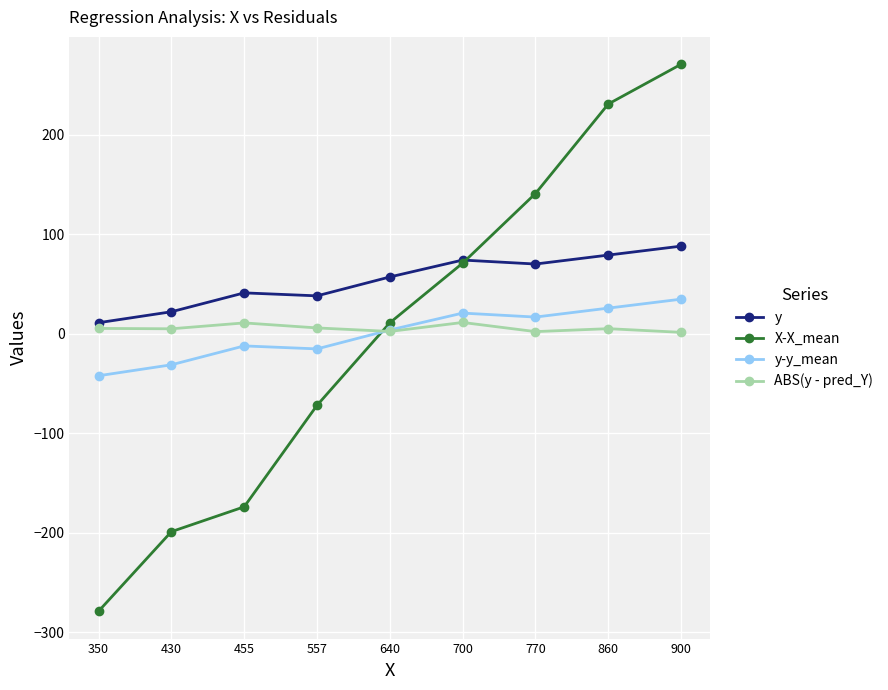

Which series has the largest total across all categories?

y